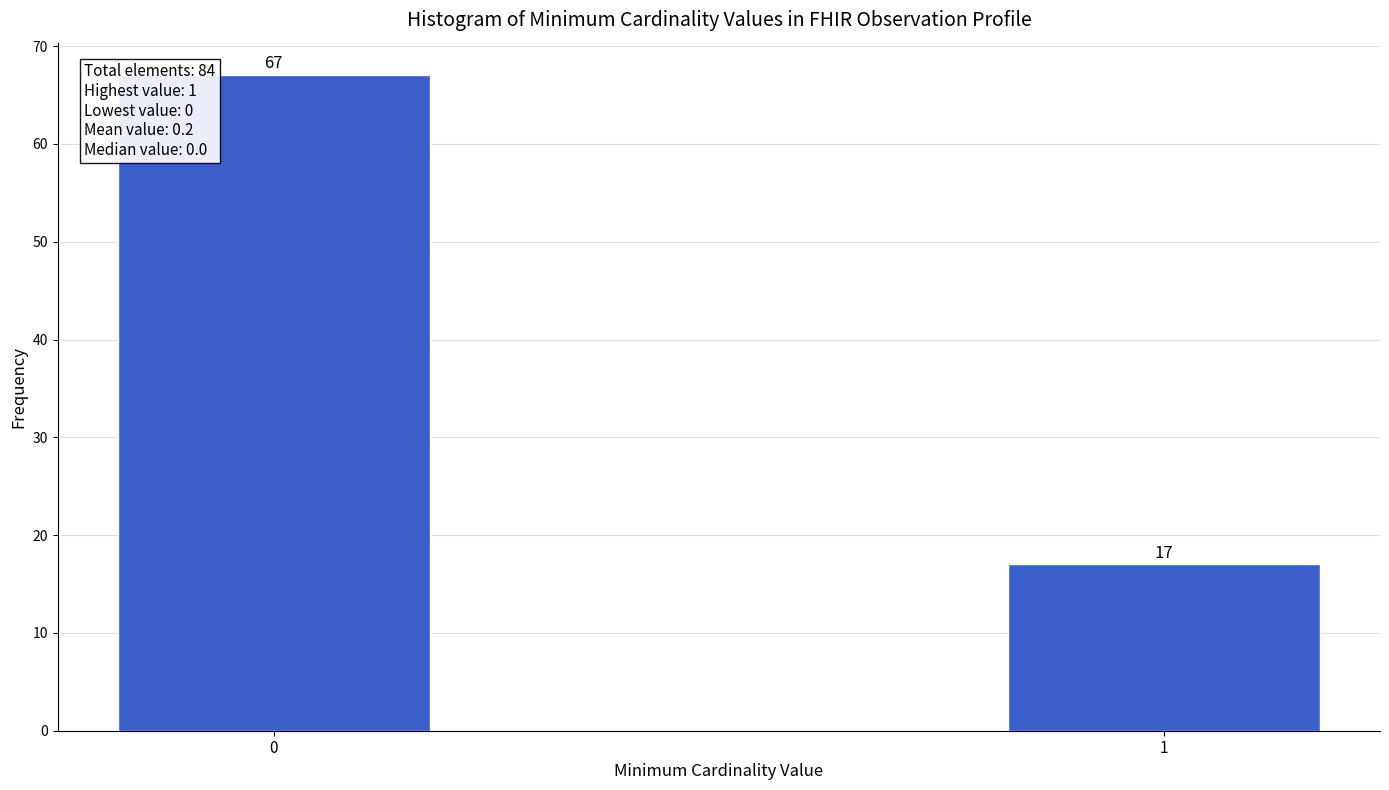

Reading left to right, extract all data points from this chart.

0=67	1=17